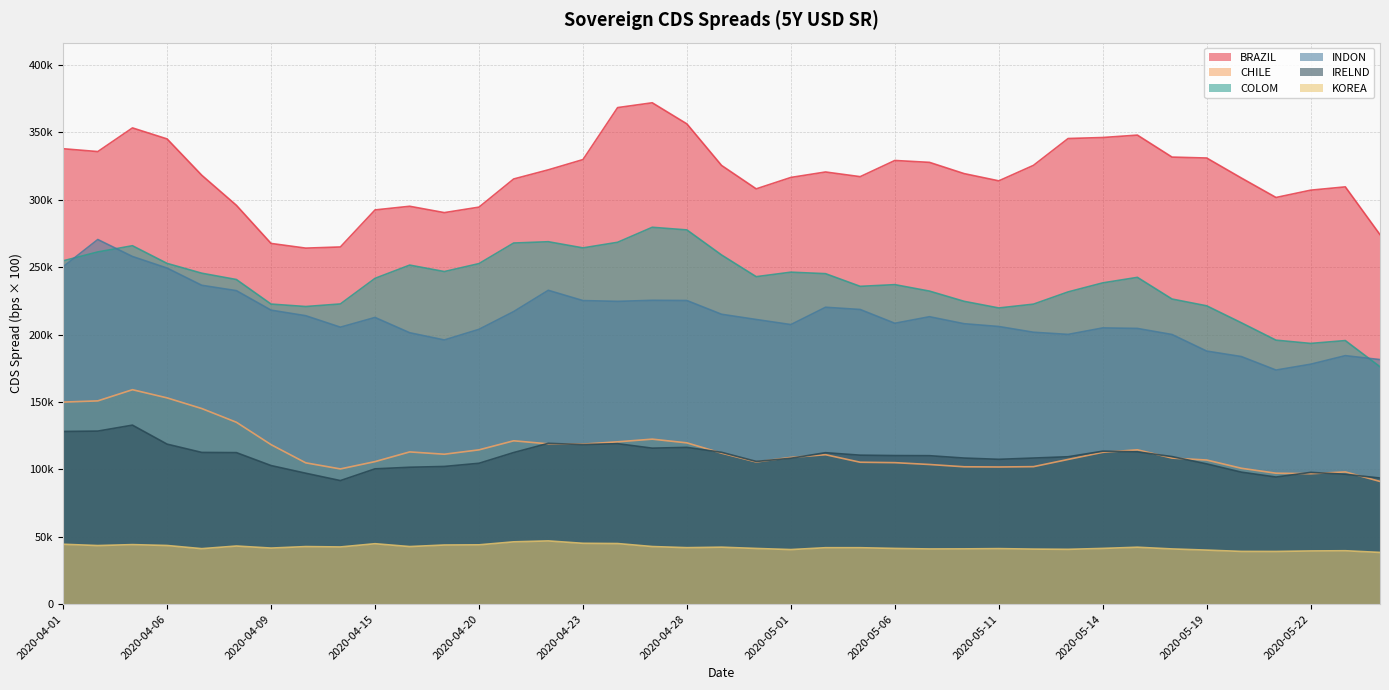

True or false: BRAZIL and INDON cross at least once.

False